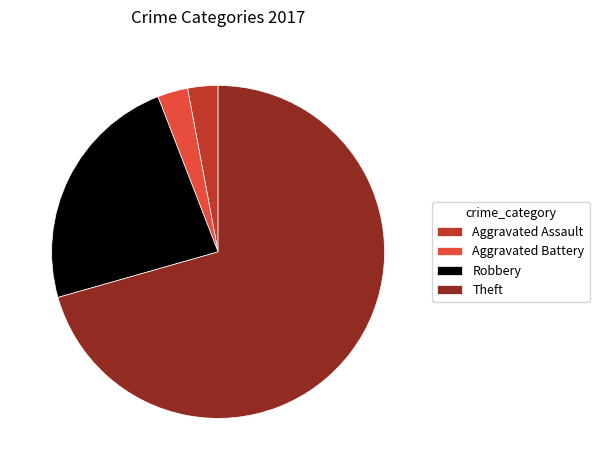

True or false: Robbery accounts for 38% of the total.

False